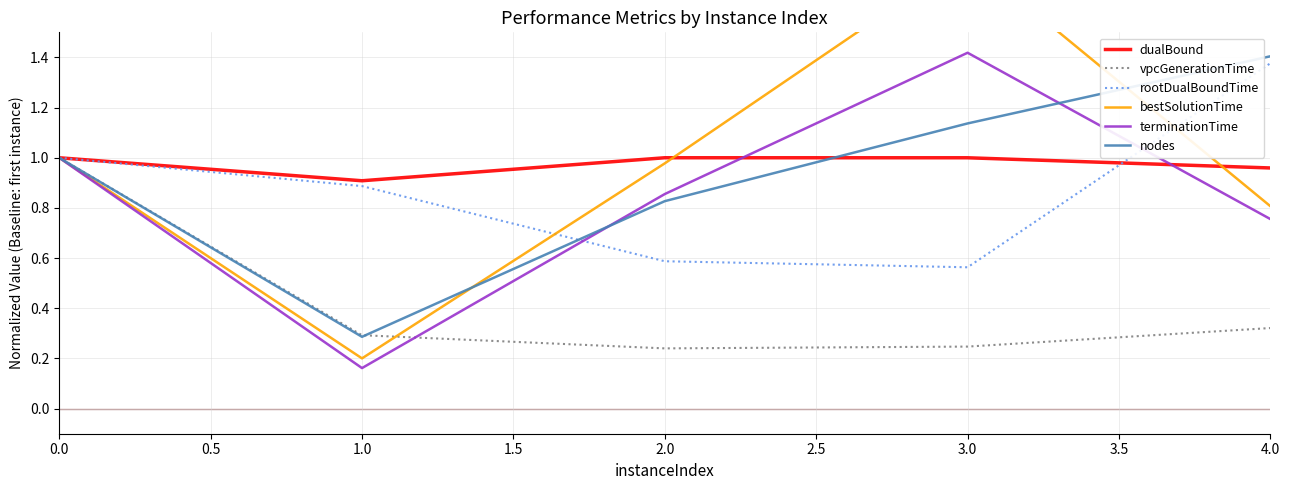

True or false: nodes has a value of 1.5 at 3.0.

False